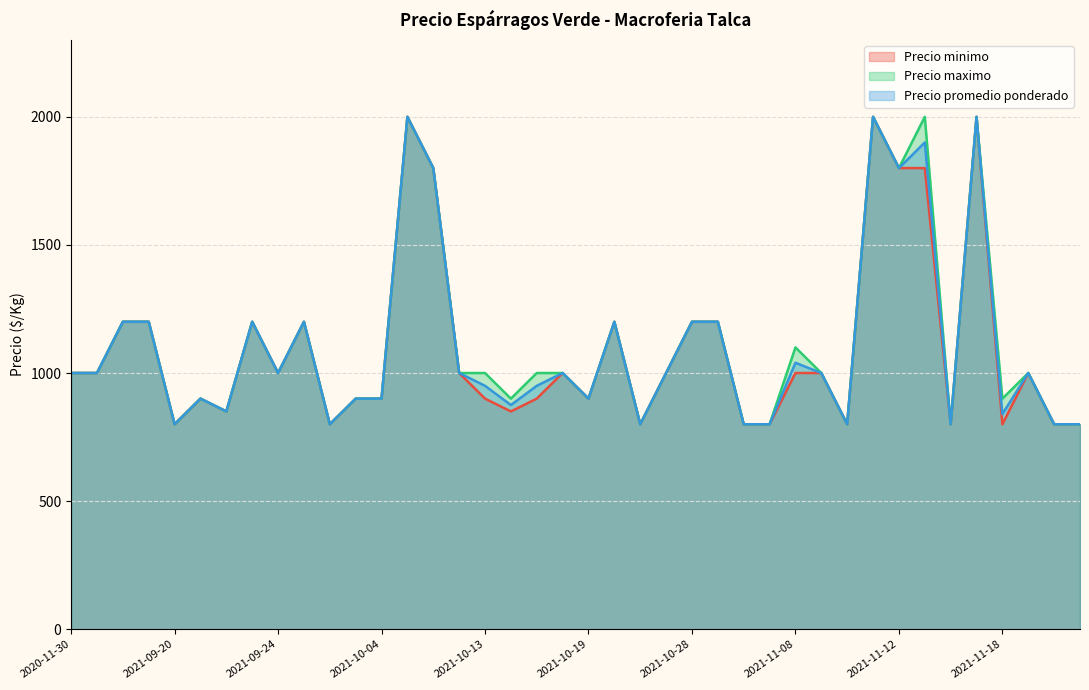

Count the number of categories in the chart.

40